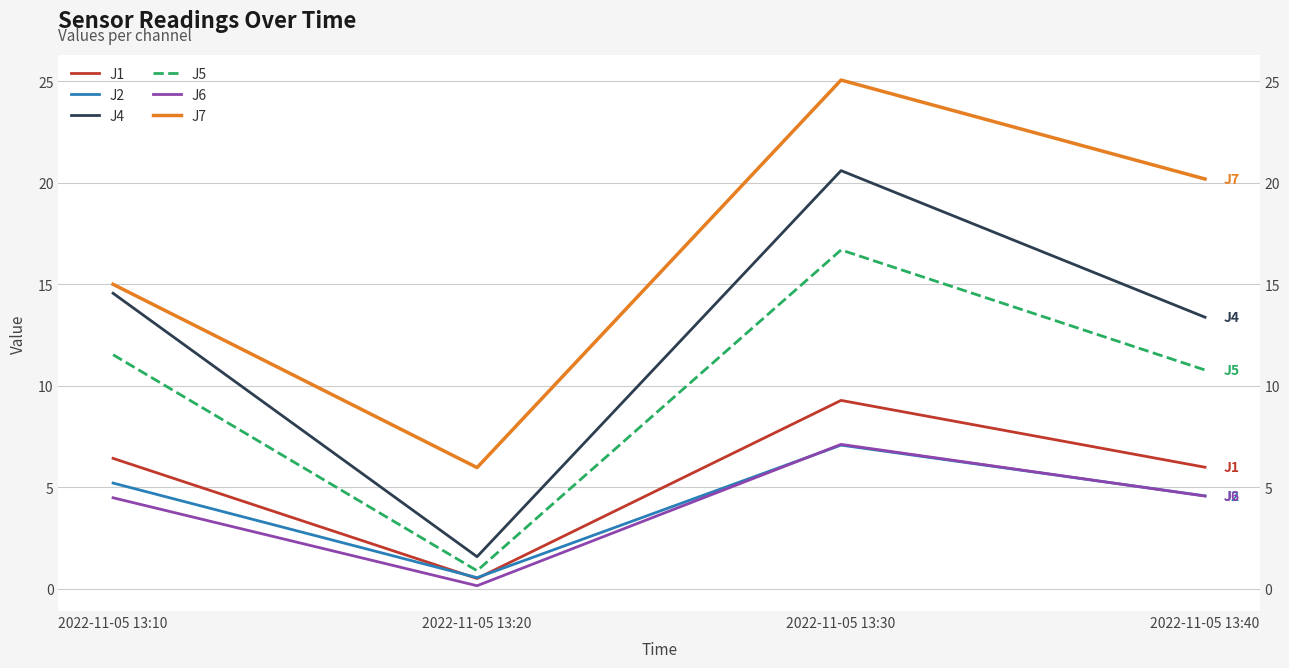

Which has a higher value, 2022-11-05 13:30 or 2022-11-05 13:20?

2022-11-05 13:30